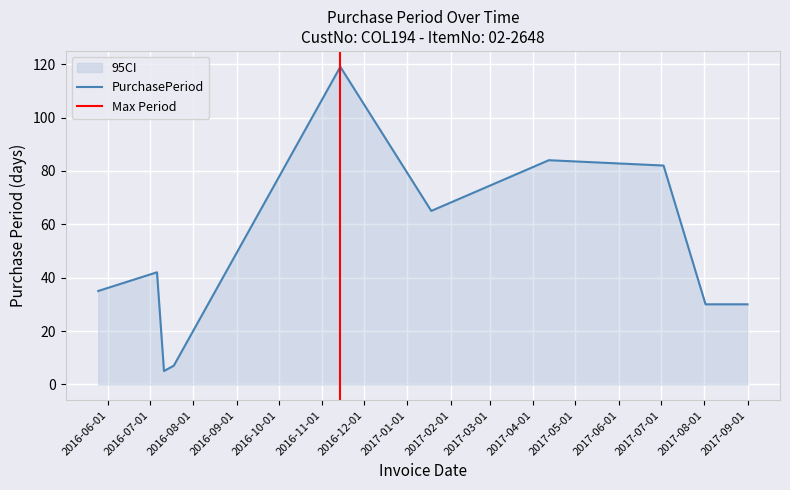

Which has a higher value, 2017-01-18 or 2016-07-11?

2017-01-18